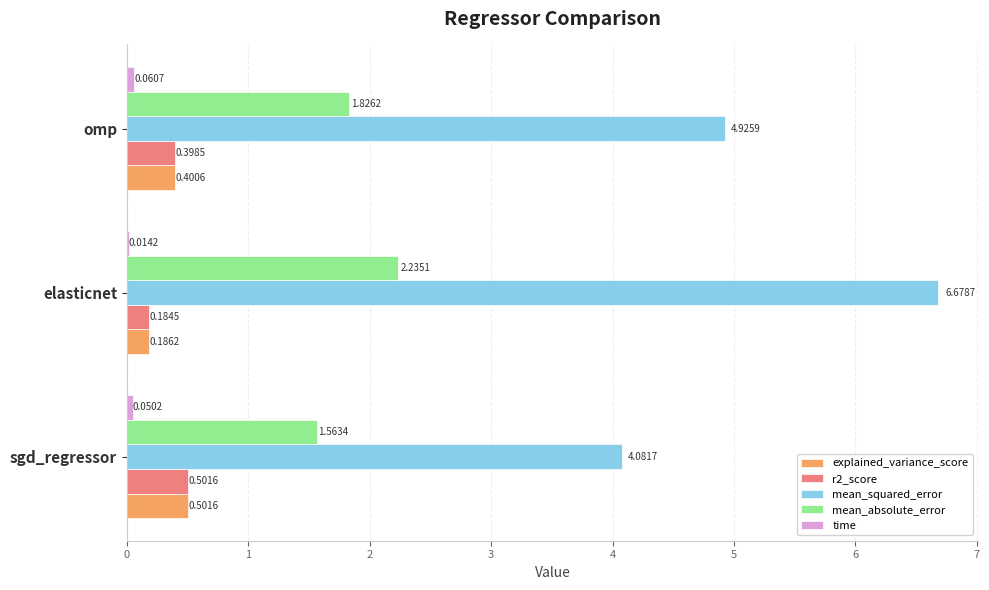

Which series has the largest total across all categories?

mean_squared_error